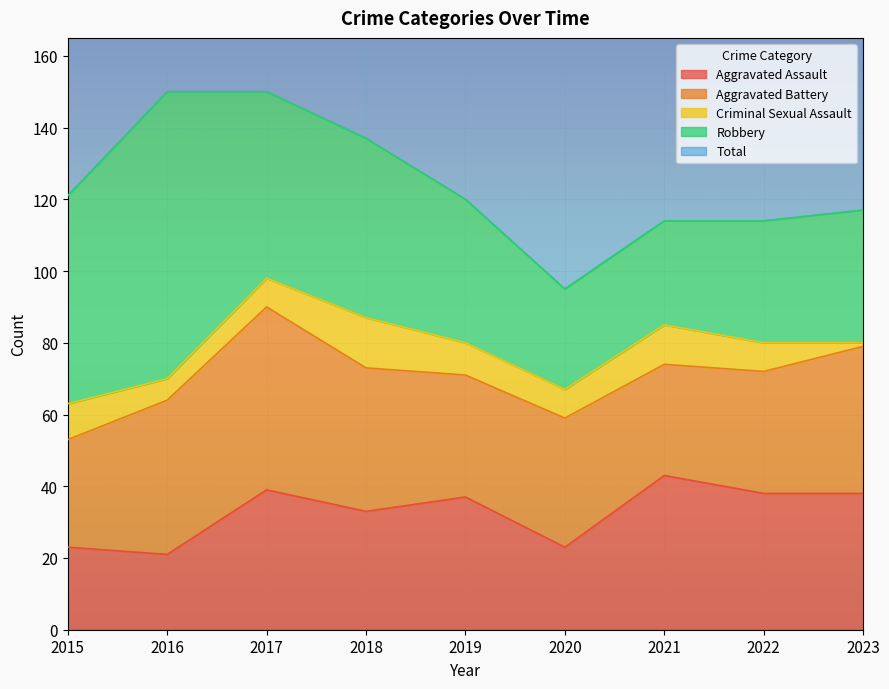

What value does the Total series have at 2020?

100